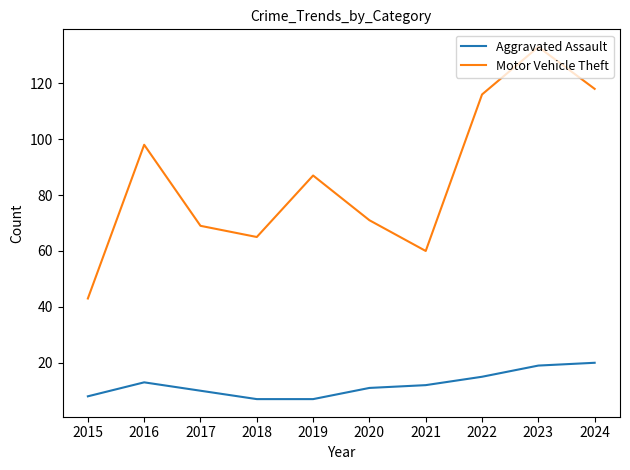

List the series in order of their peak value, highest first.

Motor Vehicle Theft, Aggravated Assault